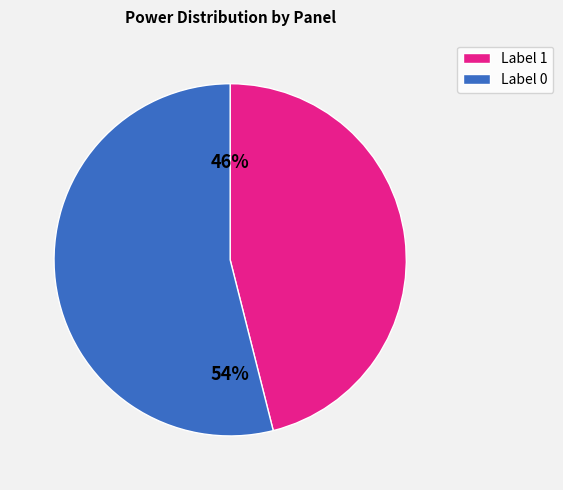

Does any single category account for the majority?

Yes